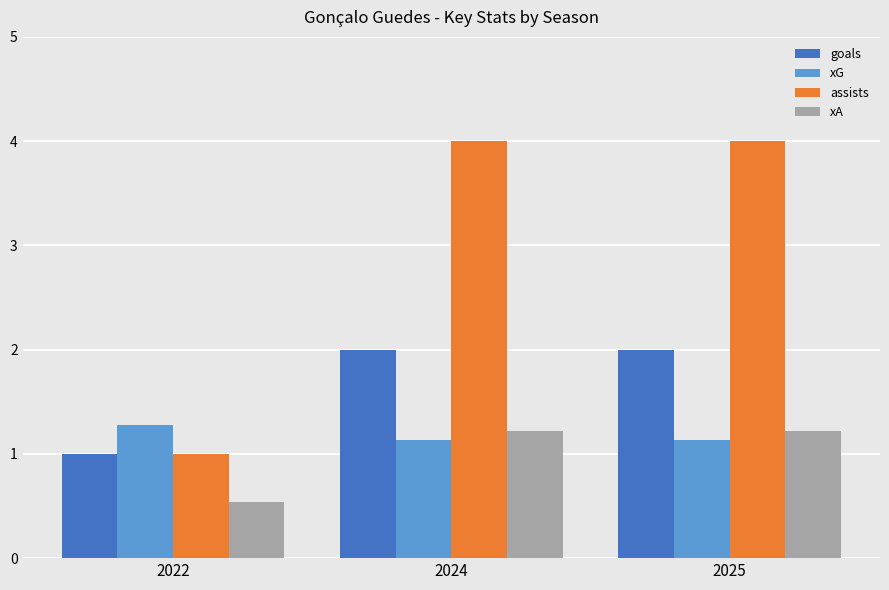

Are the bars horizontal?

No